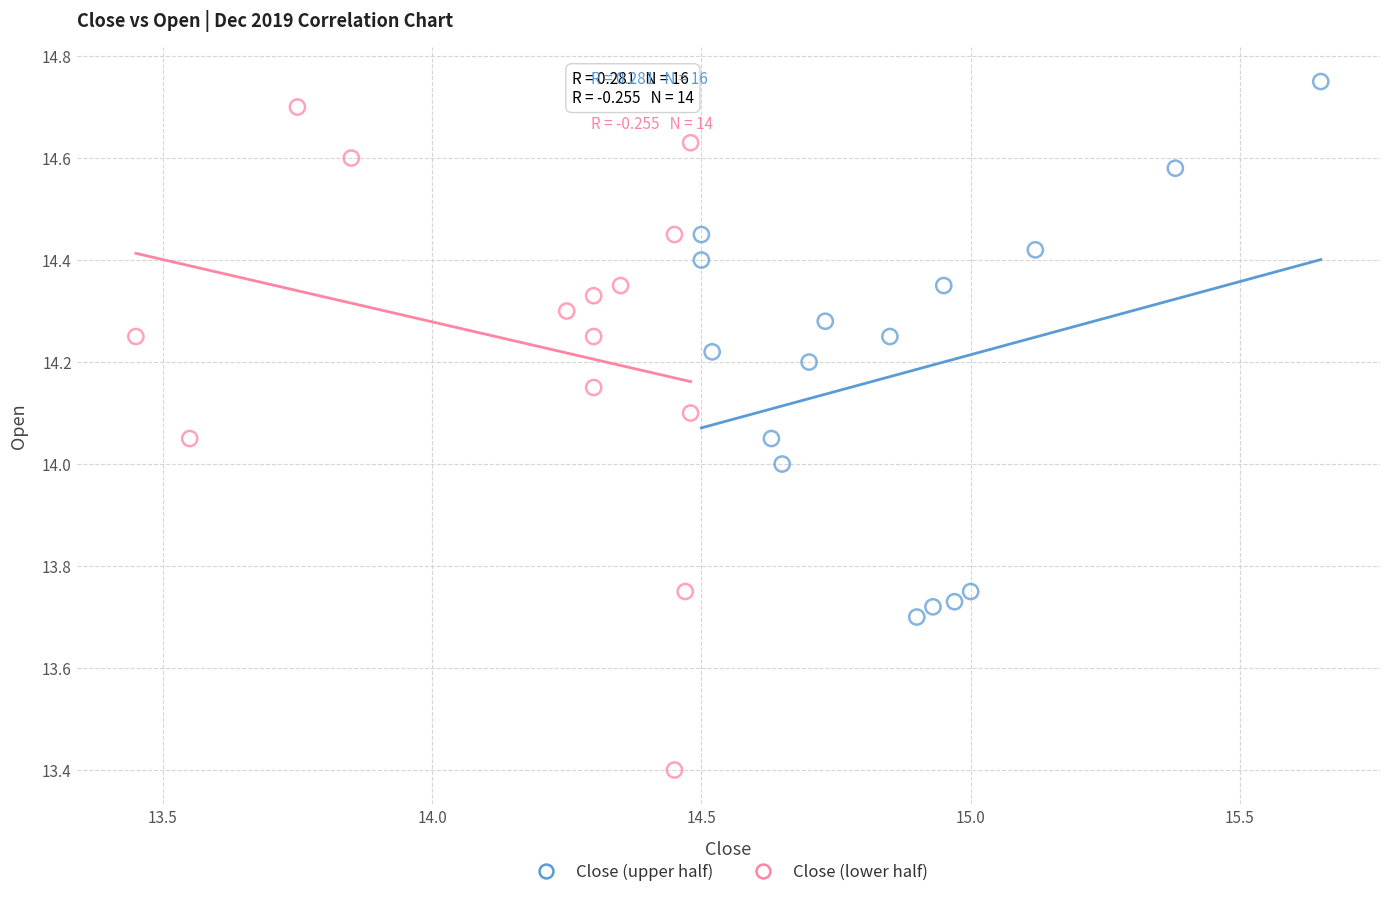

Which series reaches the minimum Y coordinate?

Close (lower half)